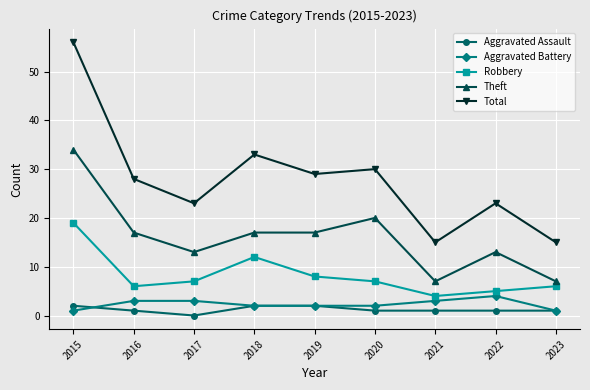

At which category is the sum across all series the highest?

2015